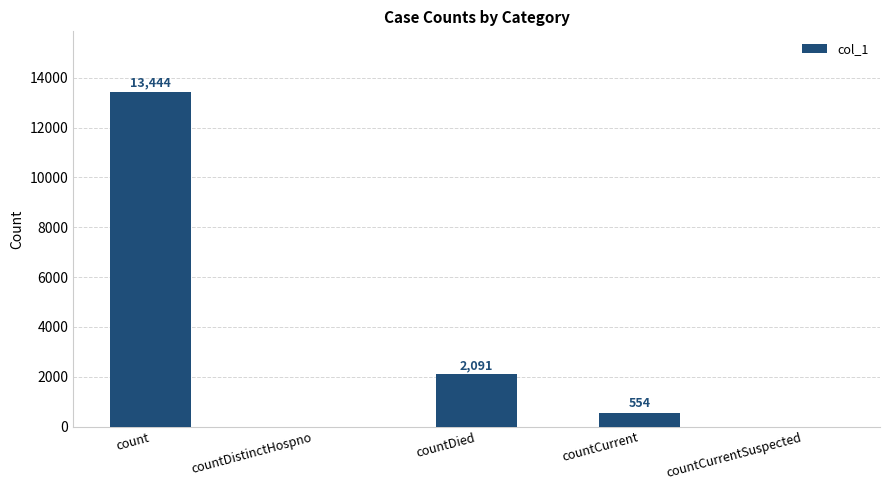

Reading left to right, transcribe all the data shown in this chart.

count=13444	countDistinctHospno=0	countDied=2091	countCurrent=554	countCurrentSuspected=0